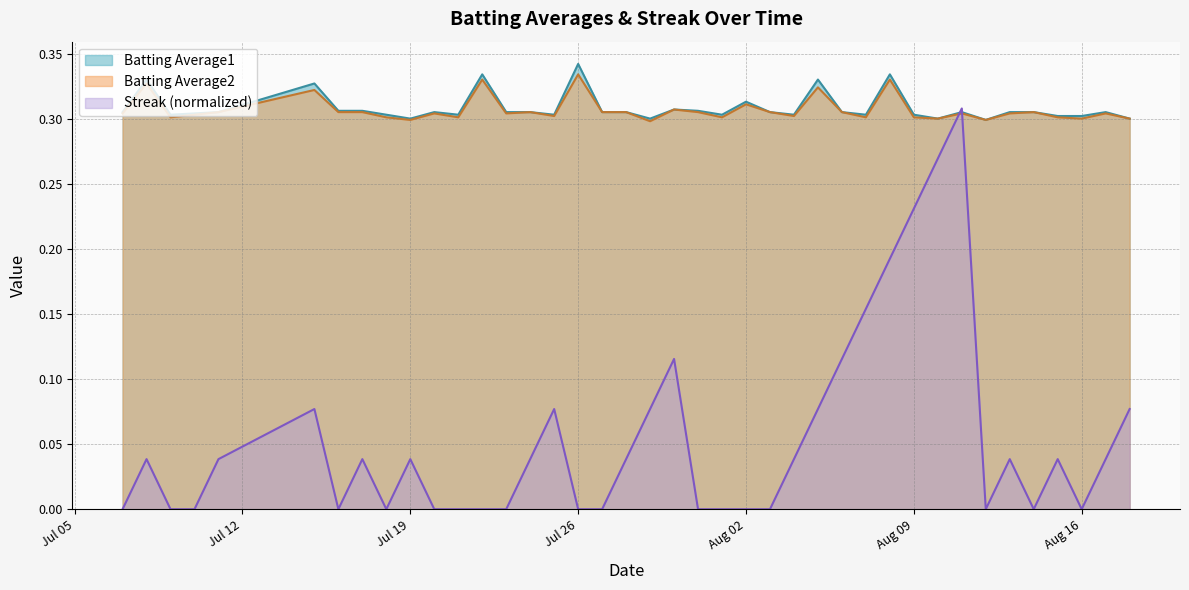

What are all the series names shown in the legend?

Batting Average1, Batting Average2, Streak (normalized)